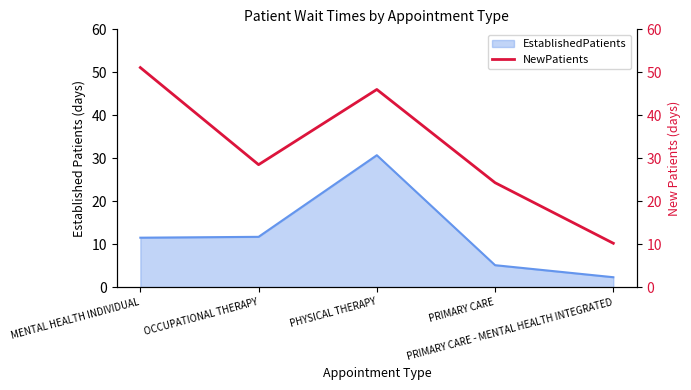

Which label corresponds to the largest value in the chart?

MENTAL HEALTH INDIVIDUAL